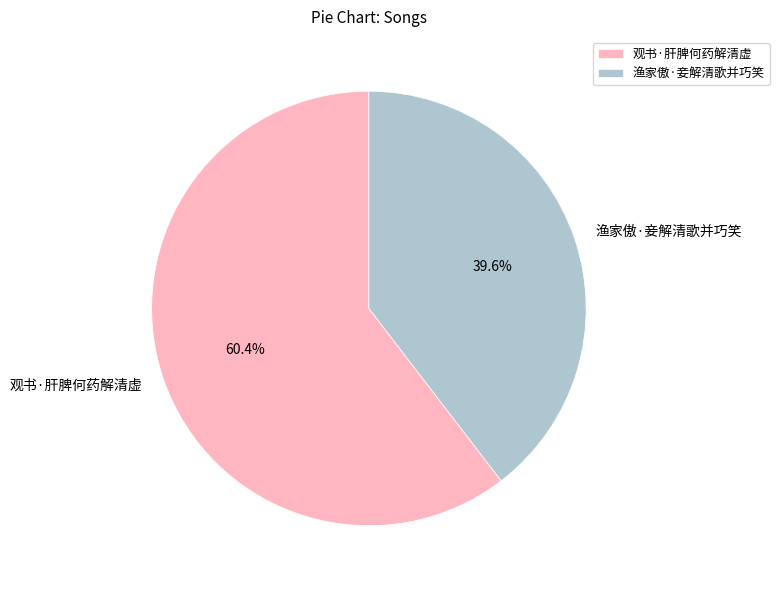

Is there any slice that represents more than half of the pie?

Yes